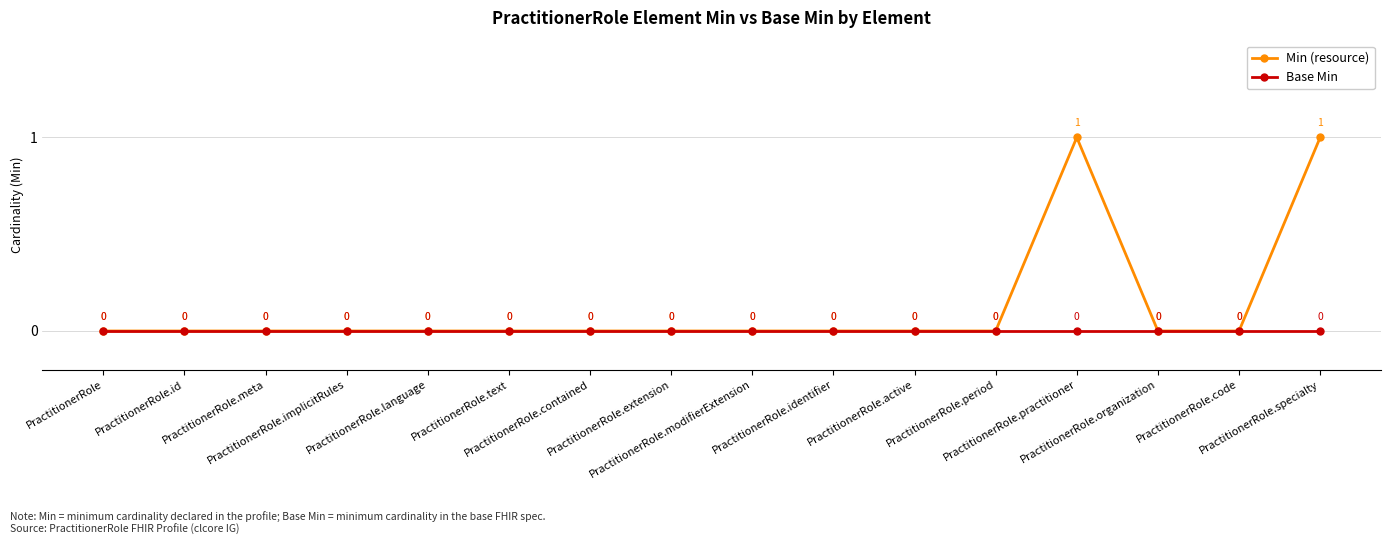

What is the maximum value shown in the chart?

1